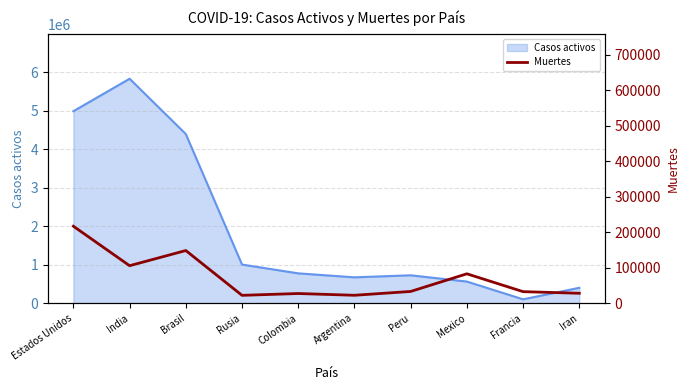

The Casos activos series shows 1192612 at Argentina. True or false?

False